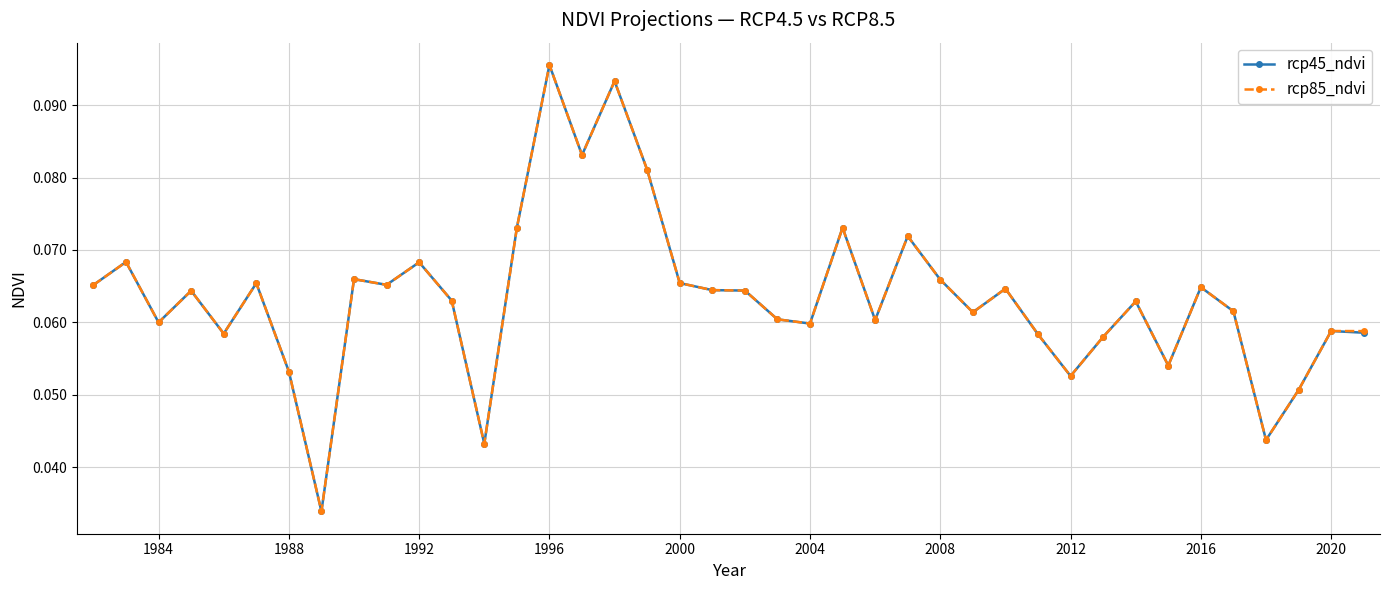

At how many categories does at least one series exceed 0?

40